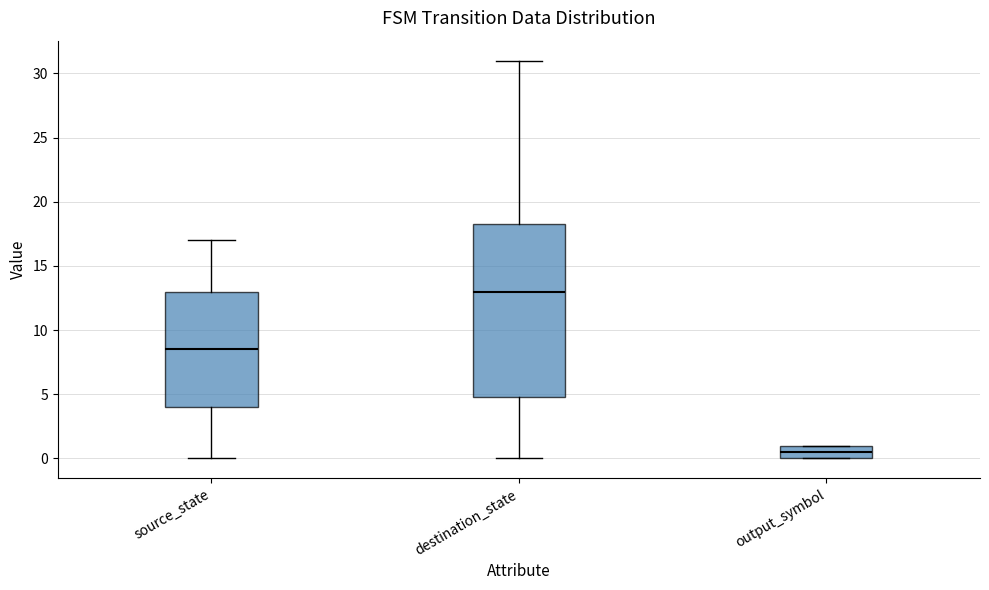

Where does the median line of the box for output_symbol sit on the y-axis? The values are not printed on the chart, so give them approximately, as read against the axis.

0.5